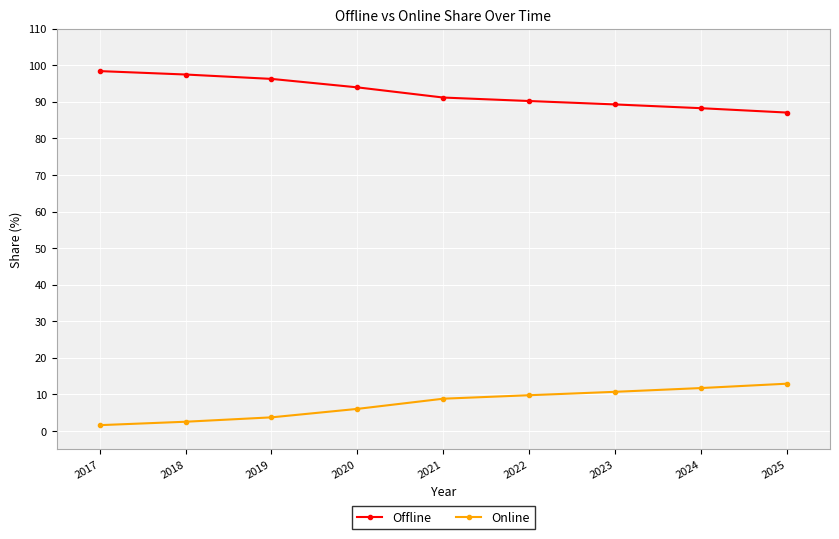

How many data points in Online are above 8?

5